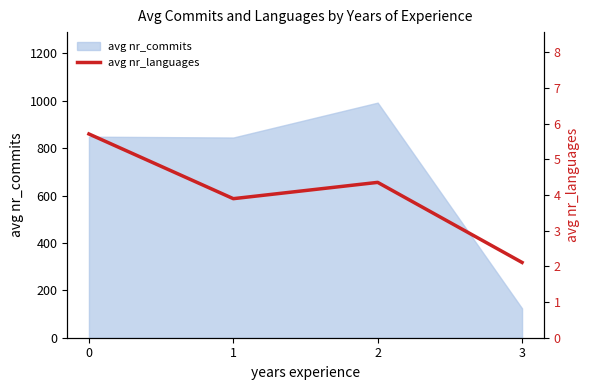

Is it true that avg nr_commits equals 848.3 at 0?

True